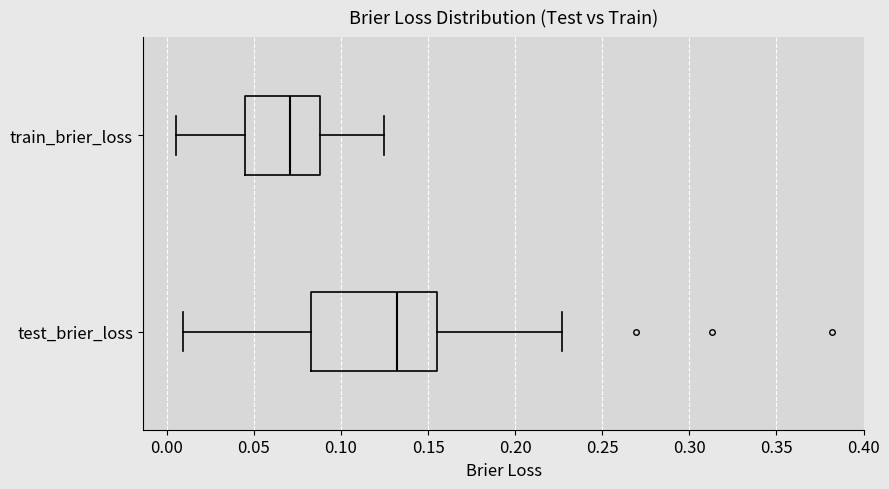

Where does the median line of the box for test_brier_loss sit on the x-axis? The values are not printed on the chart, so give them approximately, as read against the axis.

0.130